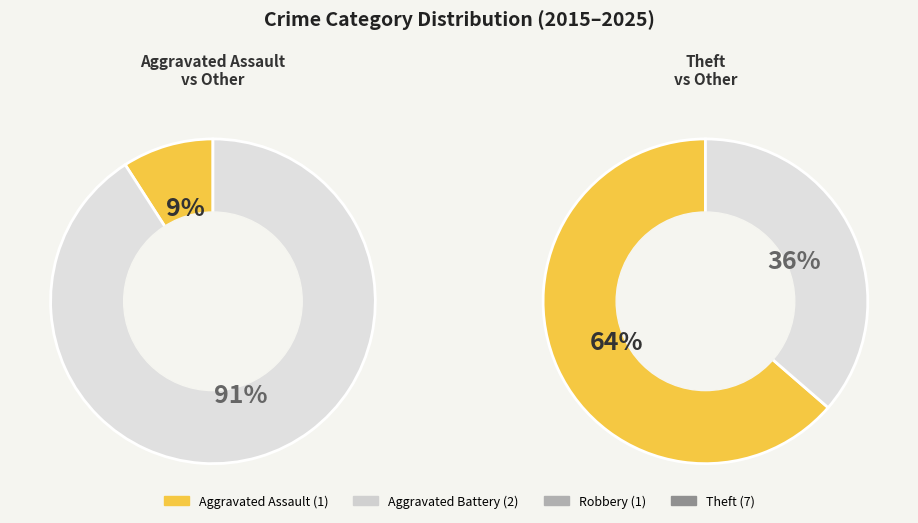

What is the majority slice?

Theft